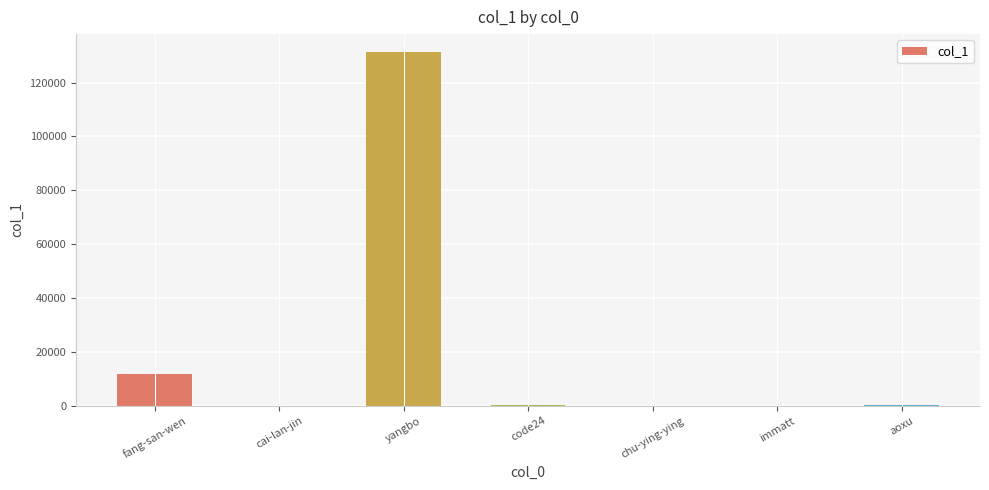

What is the change in value from cai-lan-jin to chu-ying-ying?

-57